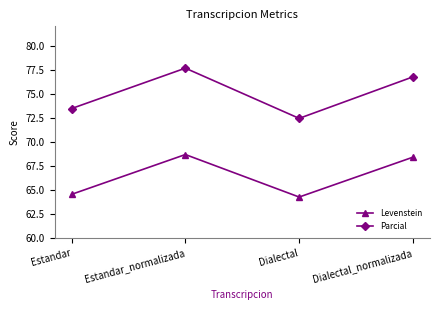

What is the label of the 2nd point from the right?

Dialectal